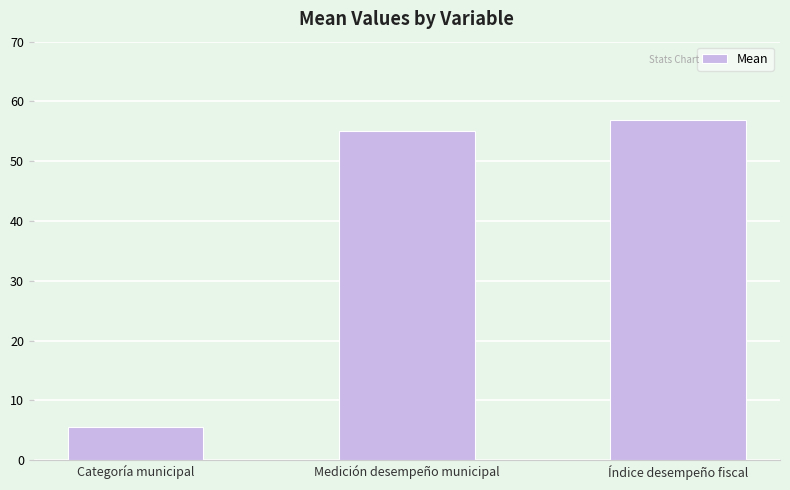

What is the change in value from Medición desempeño municipal to Índice desempeño fiscal?

+1.7